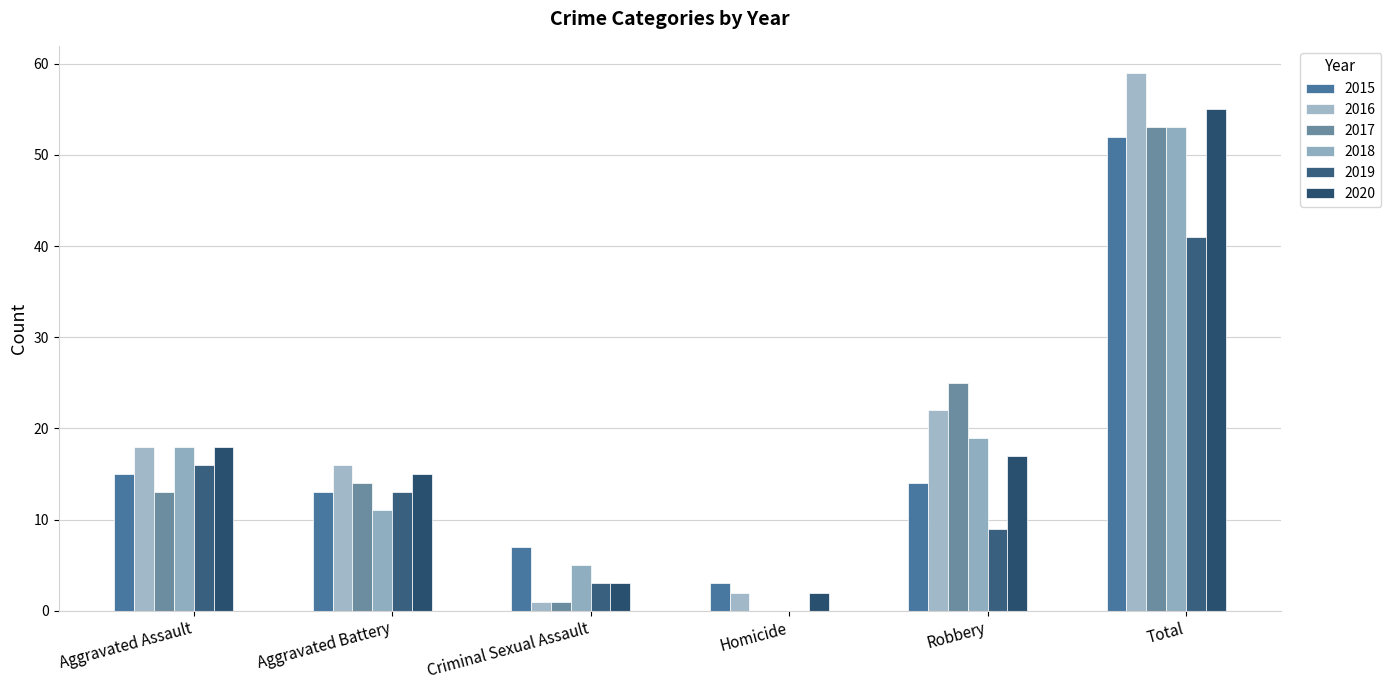

What is the spread (max minus min) of values at Criminal Sexual Assault?

6